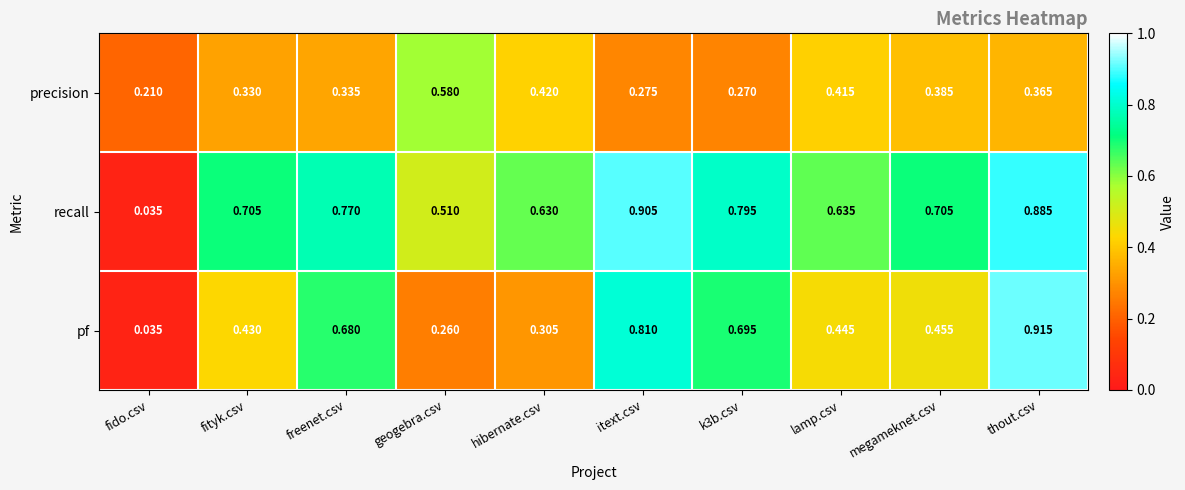

At which category is the sum across all series the highest?

thout.csv